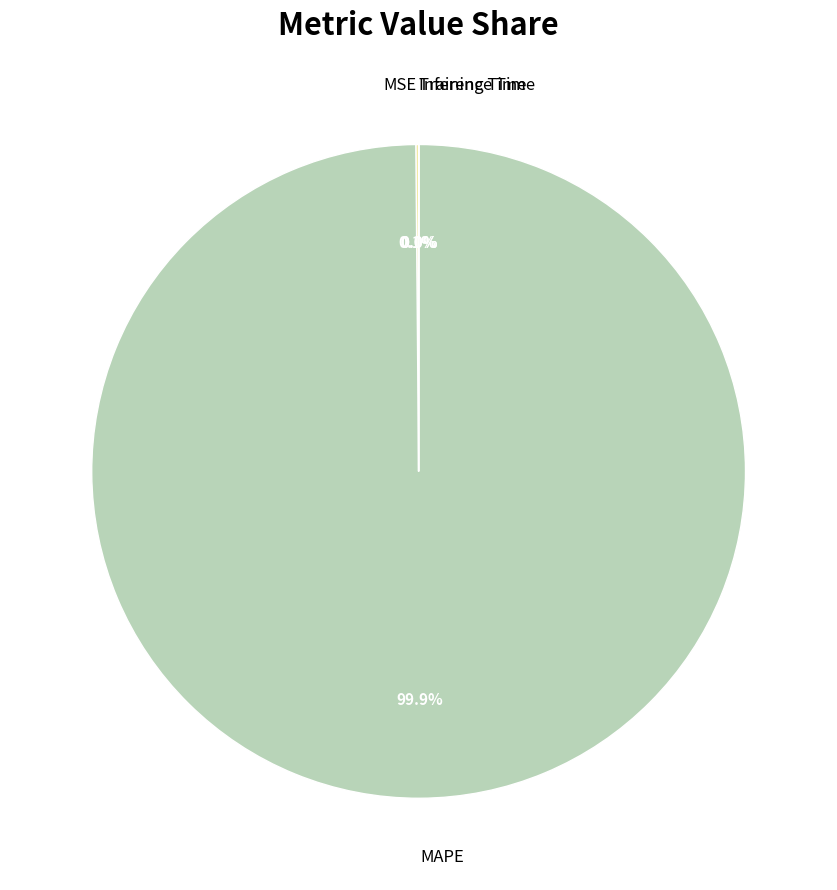

What is the majority slice?

MAPE